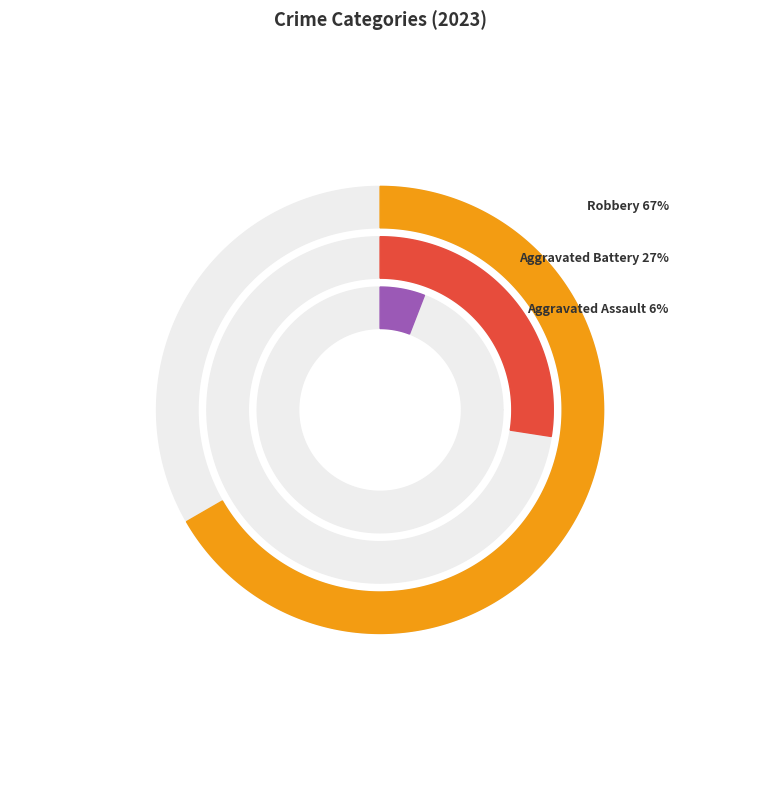

Does Robbery account for over 50% of the chart?

Yes